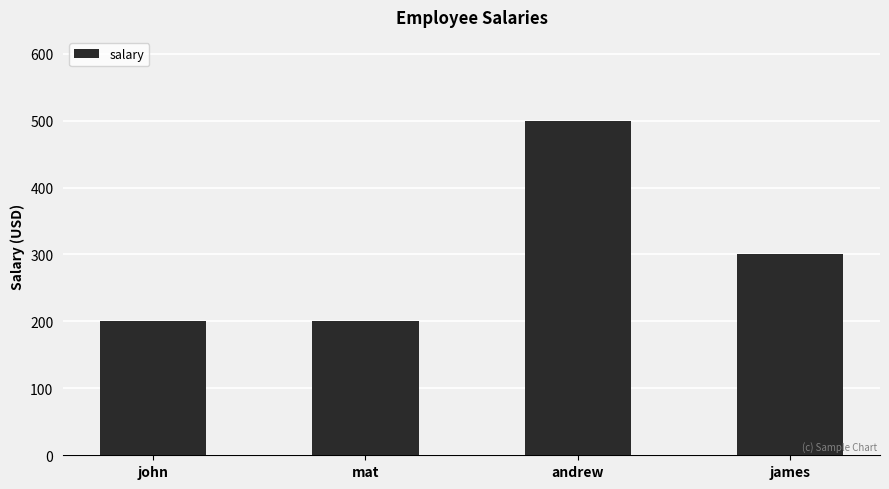

Are the bars grouped side by side (vs. stacked)?

No